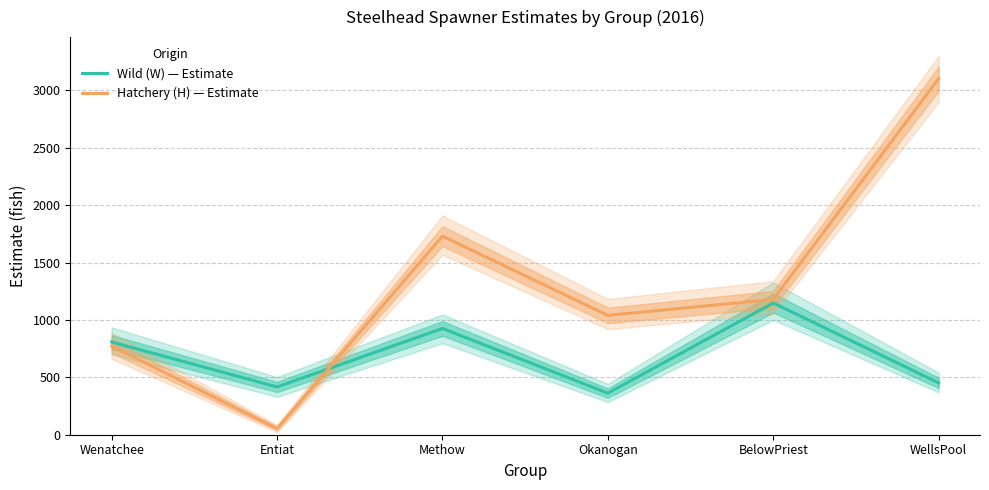

What is the average value of the Hatchery (H) — Estimate series?

1313